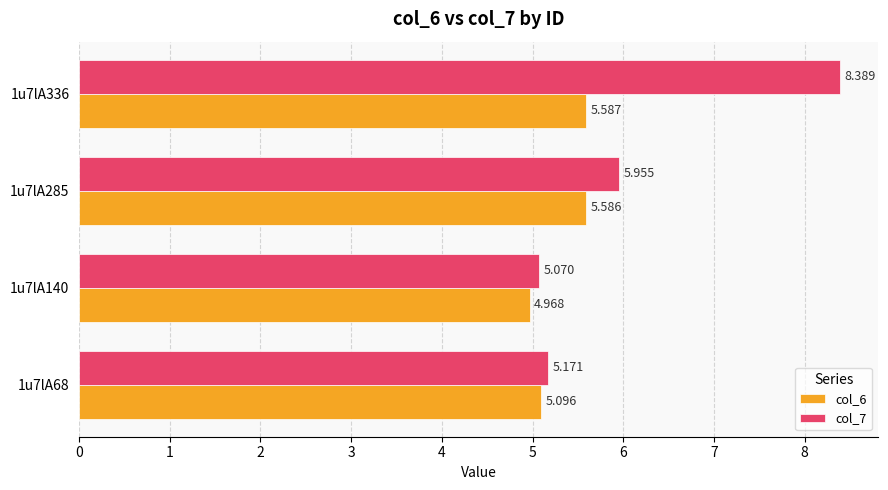

Which category has the highest value across all series?

1u7lA336